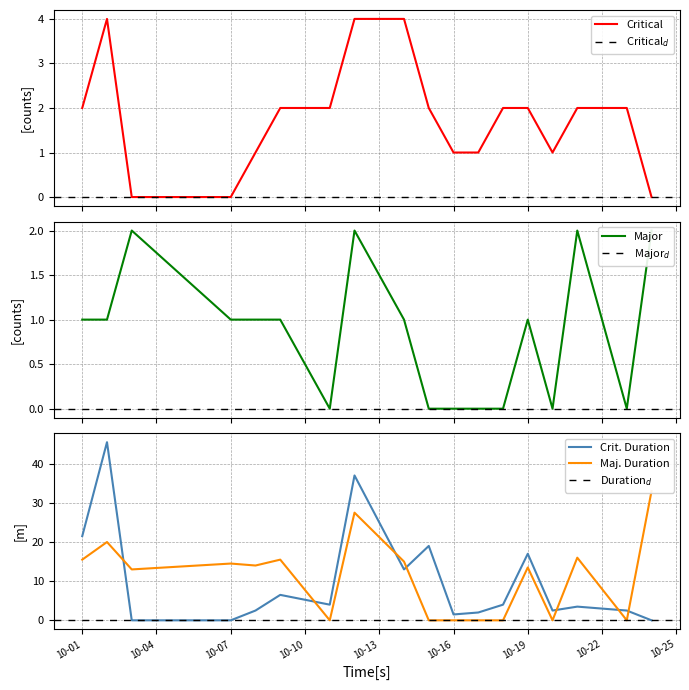

What is the value of the critical_counts point at the 6th from the left?

2.0